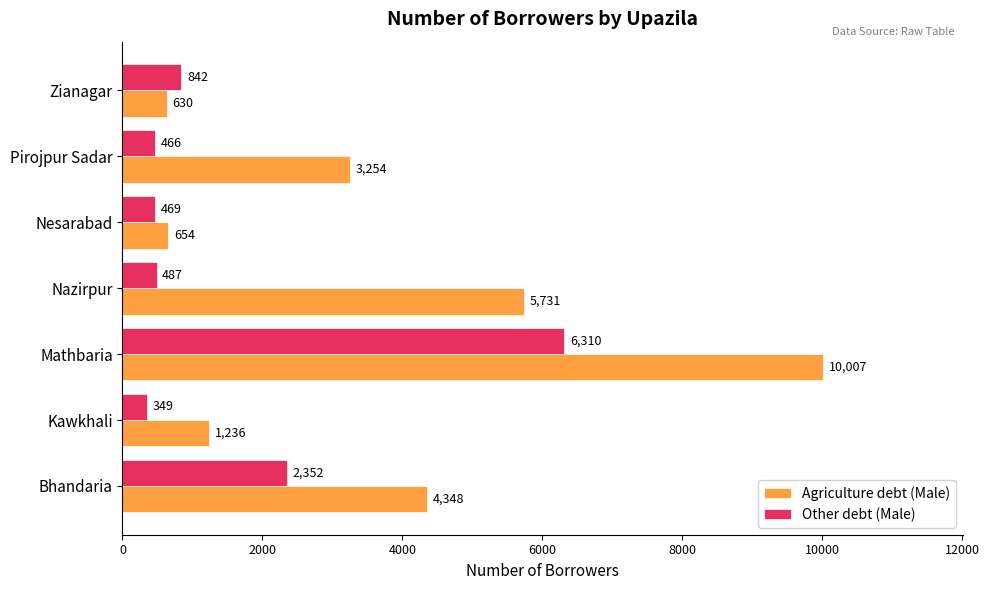

The Other debt (Male) series shows 6310 at Mathbaria. True or false?

True